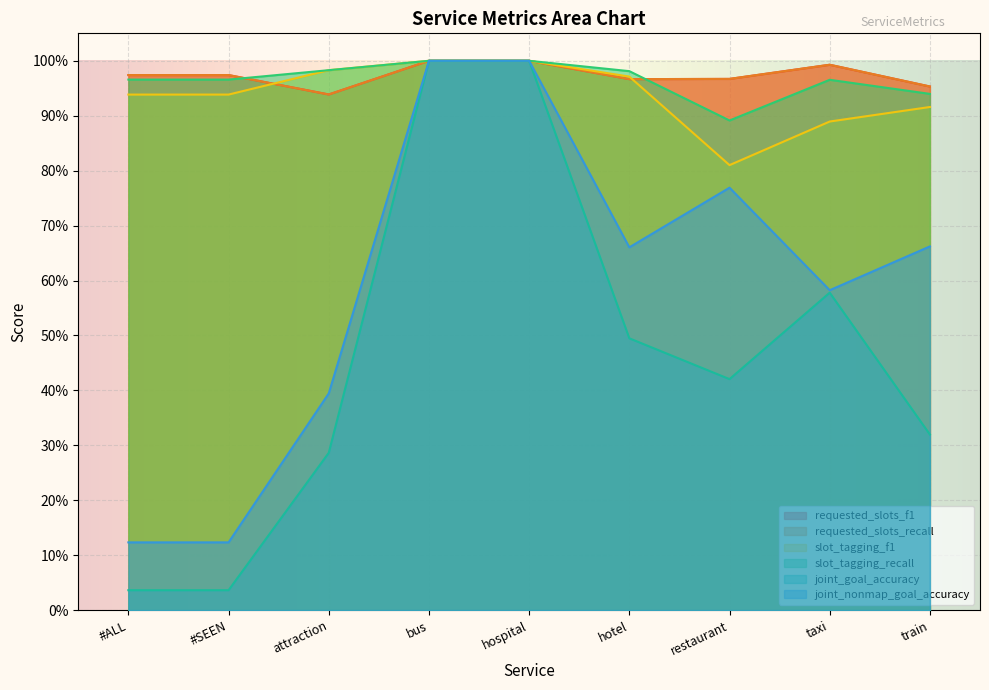

Which series has the largest range (max minus min)?

joint_goal_accuracy